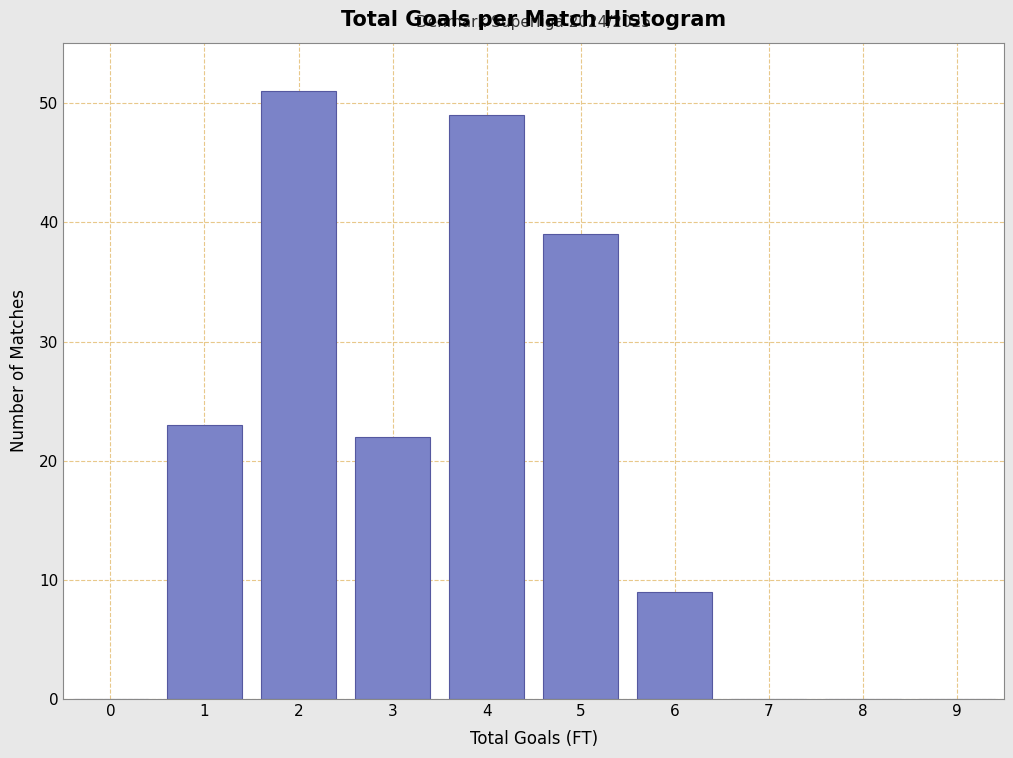

Reading left to right, extract all data points from this chart.

0=0	1=23	2=51	3=22	4=49	5=39	6=9	7=0	8=0	9=0